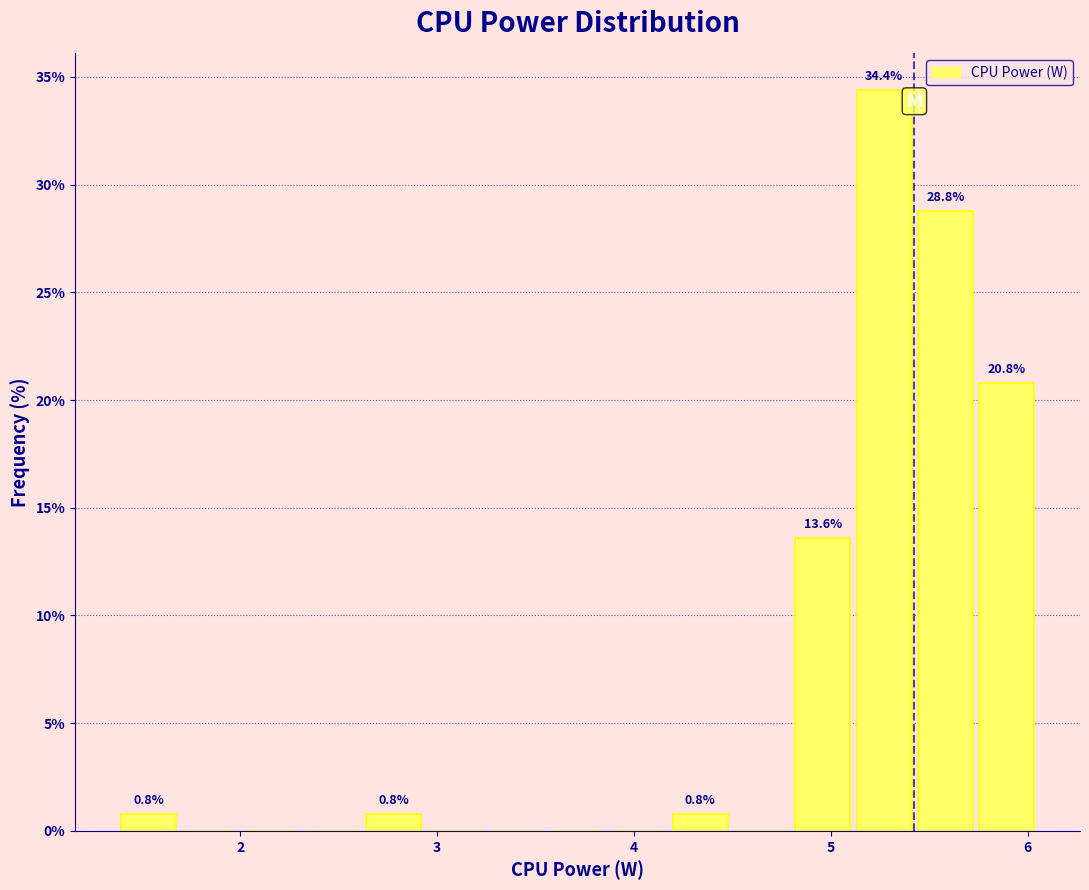

Around what value on the x-axis is the tallest bar? Give the approximate position of its centre, as read against the axis.

5.3